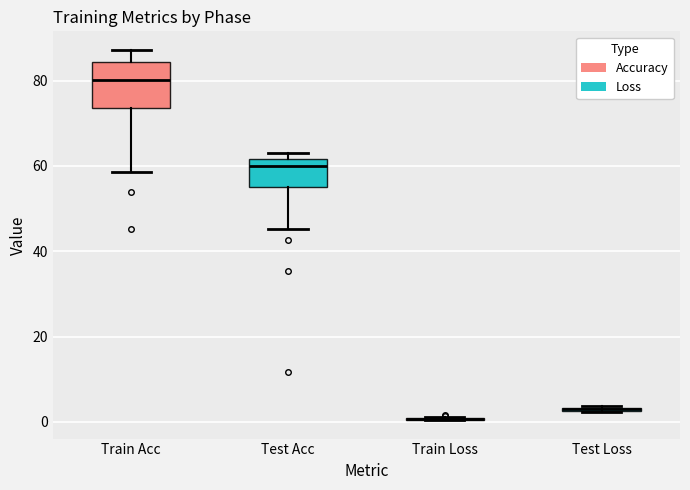

Comparing the boxes themselves (not the whiskers), which one is the tallest?

Train Acc